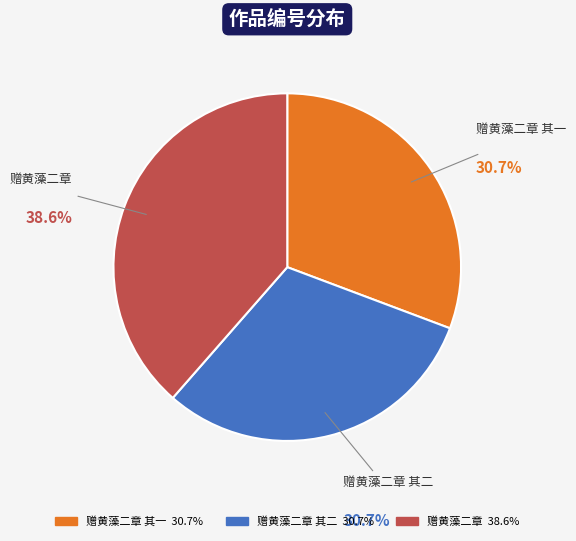

Does any single category account for the majority?

No